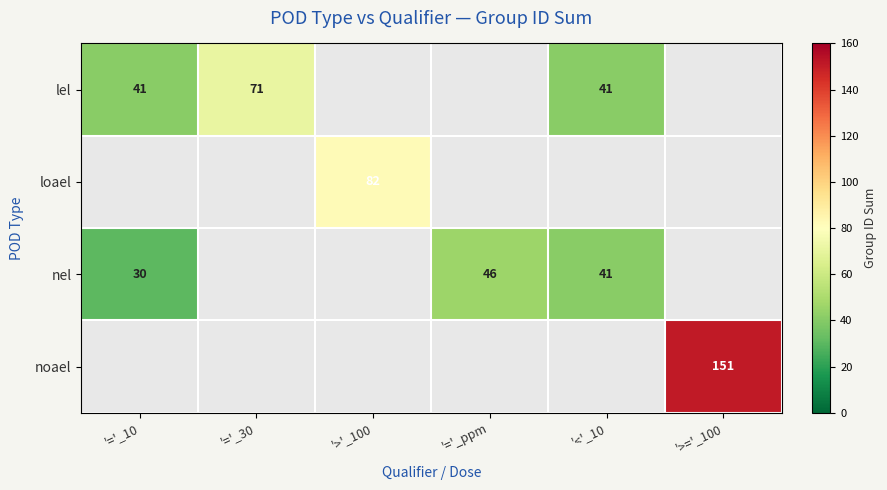

Which label corresponds to the largest value in the chart?

'>='_100